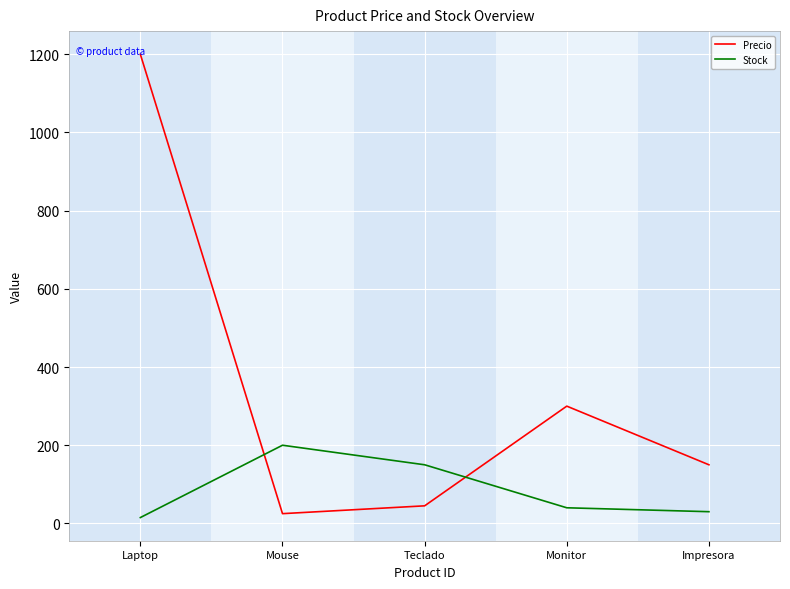

What is the approximate value of Precio at Impresora, to the nearest 100?

200